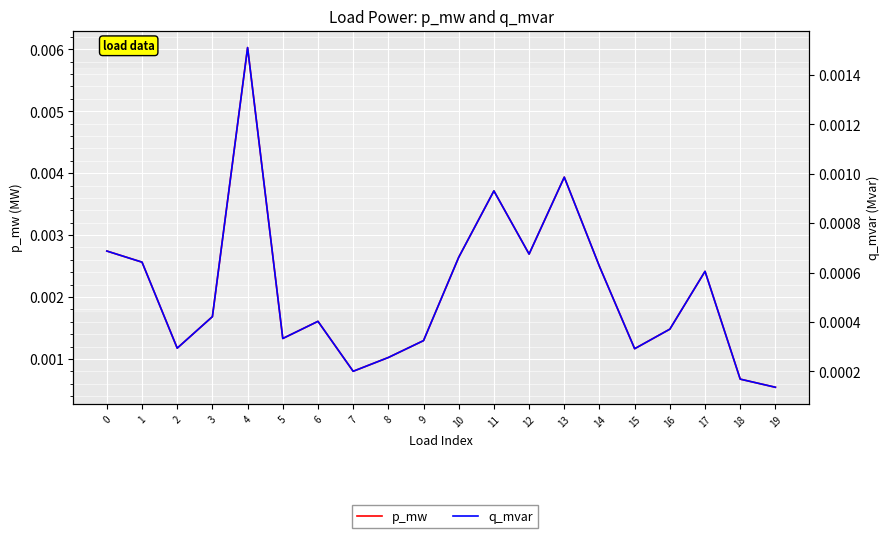

Rank the categories by p_mw value from highest to lowest.

4, 13, 11, 0, 12, 10, 1, 14, 17, 3, 6, 16, 5, 9, 2, 15, 8, 7, 18, 19